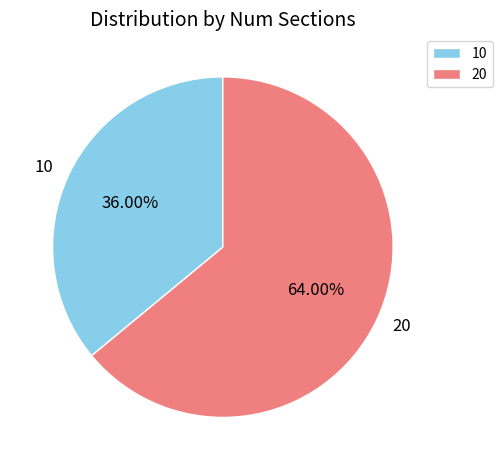

True or false: 20 accounts for 64% of the total.

True